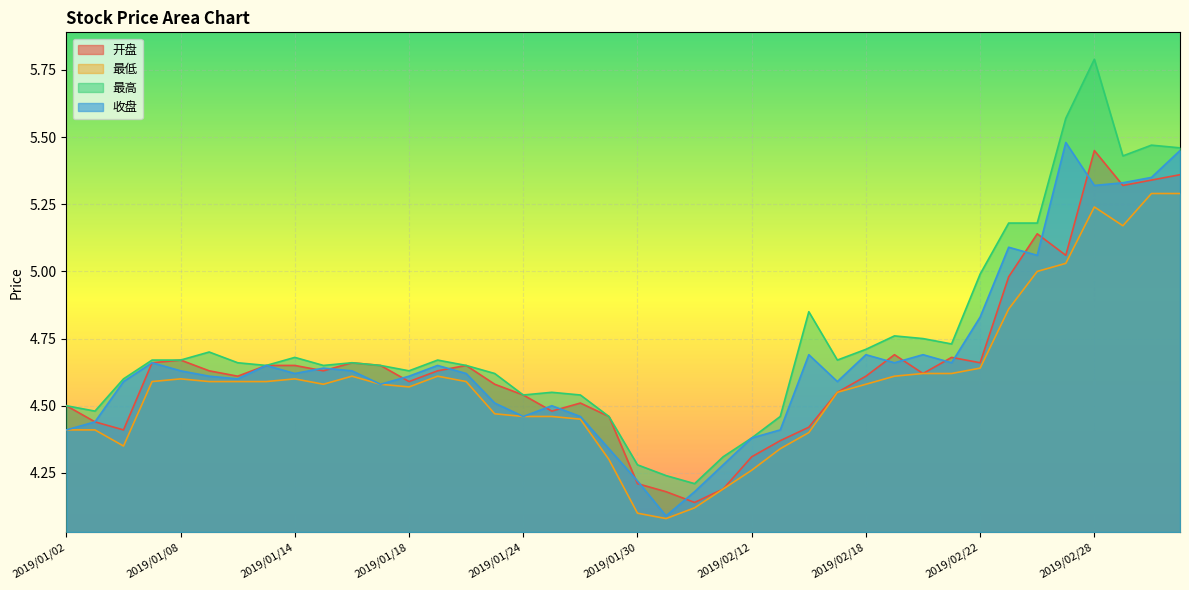

What is the spread (max minus min) of values at 2019/01/31?

0.2